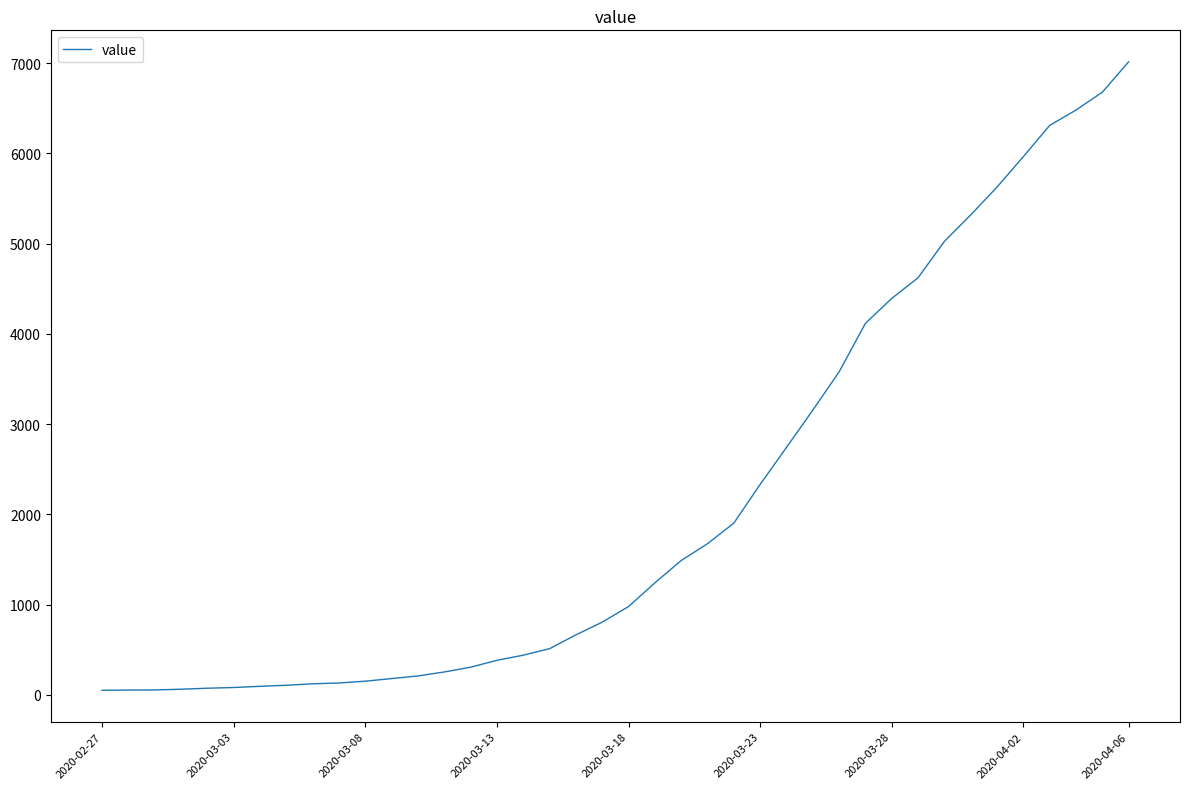

What is the difference between the maximum and second lowest values?

6961